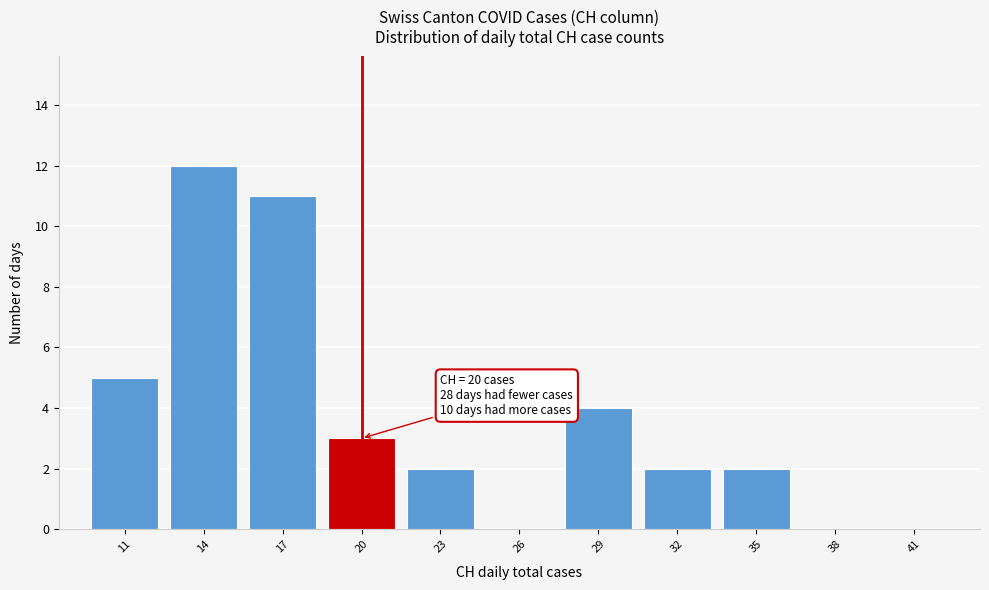

Reading right to left, transcribe all the data shown in this chart.

41=0	38=0	35=2	32=2	29=4	26=0	23=2	20=3	17=11	14=12	11=5